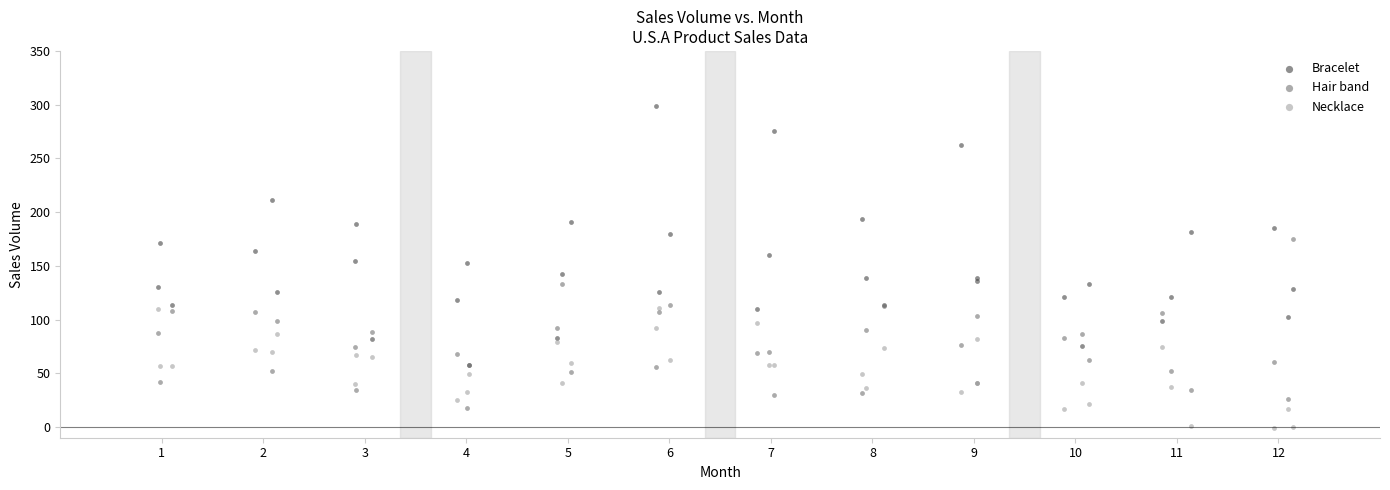

Which series has the largest Y range (max minus min)?

Bracelet